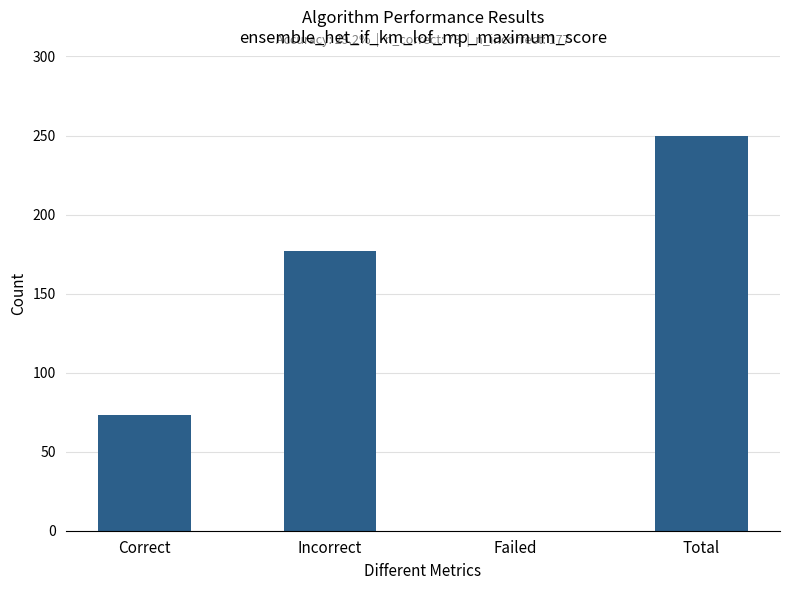

True or false: the data shows 108 at Failed.

False